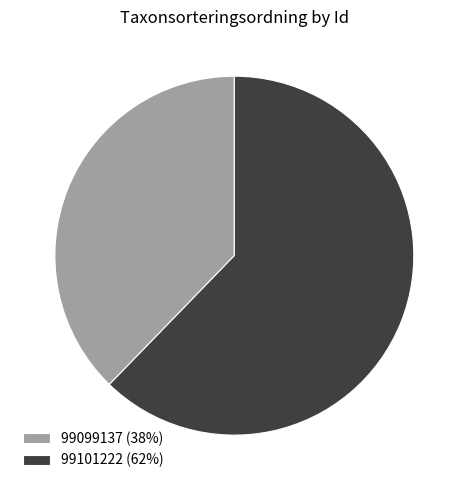

Does 99101222 represent more than half of the total?

Yes